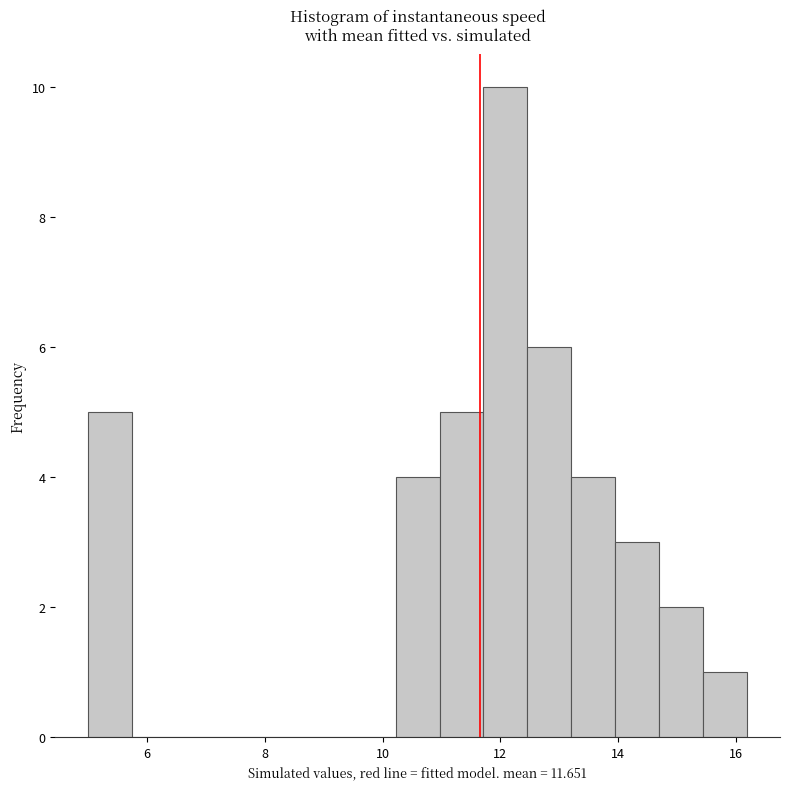

Read against the x-axis, roughly where is the centre of the tallest bar?

12.0